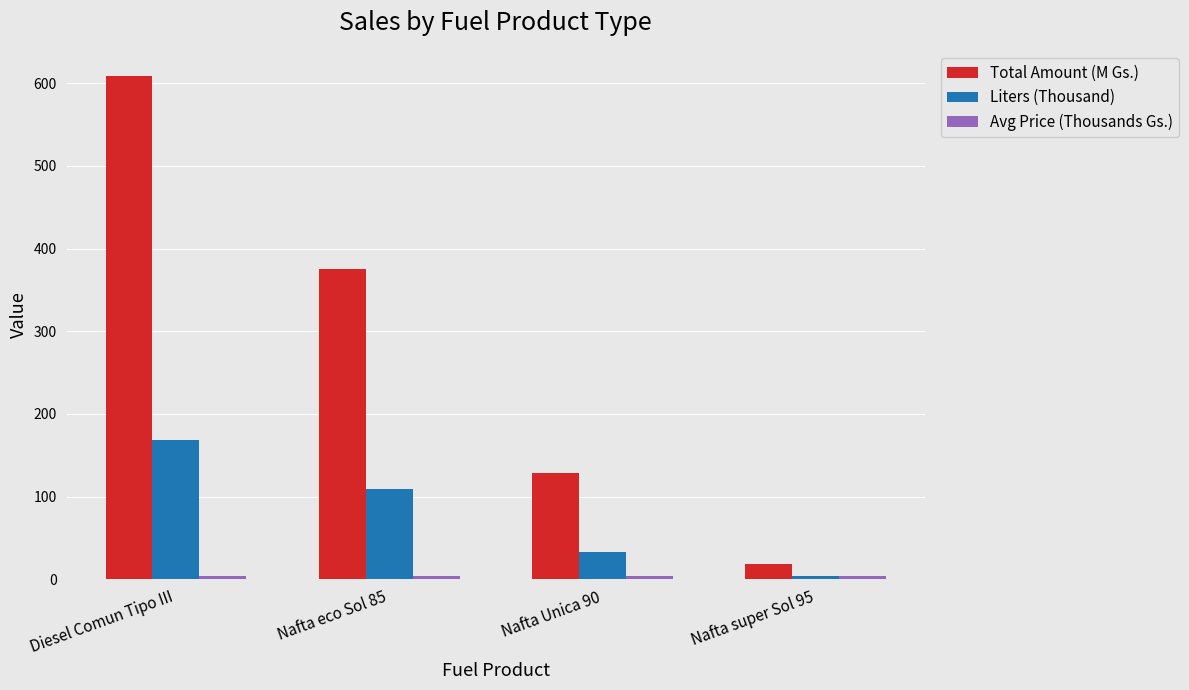

Count the number of data series in this chart.

3